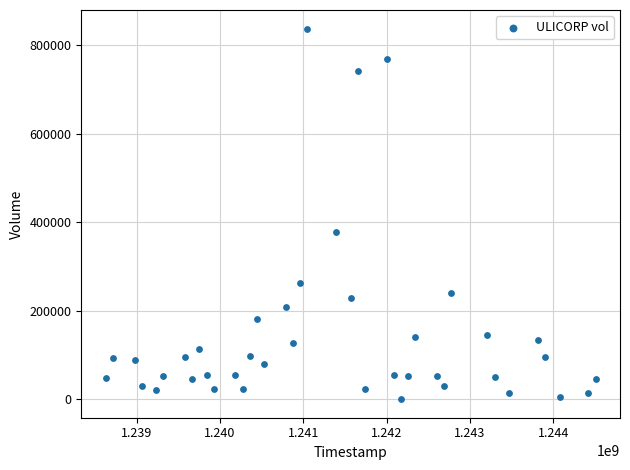

What Y value in the scatter plot is closest to 418875?

378000